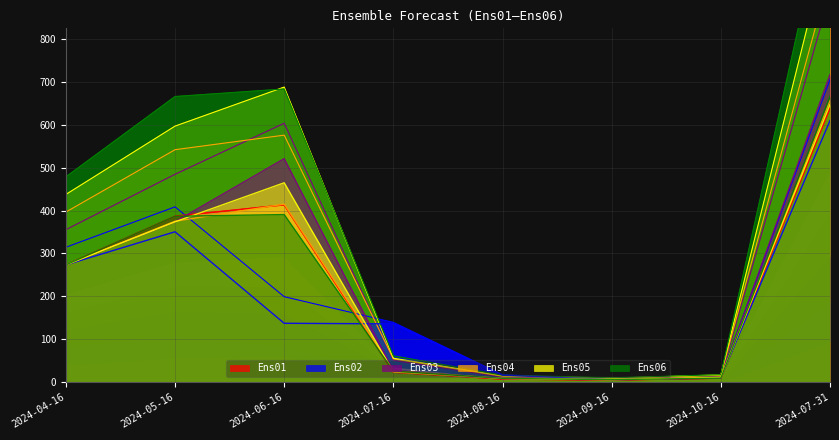

Reading left to right, list all the values displayed in this chart.

Ens01: 2024-04-16=273.5	2024-05-16=386.9	2024-06-16=413.3	2024-07-16=23.2	2024-08-16=7.2	2024-09-16=5.1	2024-10-16=9.3	2024-07-31=638.9
Ens02: 2024-04-16=273.5	2024-05-16=350.6	2024-06-16=137.3	2024-07-16=136.0	2024-08-16=16.5	2024-09-16=6.0	2024-10-16=11.0	2024-07-31=609.7
Ens03: 2024-04-16=273.5	2024-05-16=373.9	2024-06-16=520.9	2024-07-16=27.0	2024-08-16=8.3	2024-09-16=5.6	2024-10-16=9.6	2024-07-31=717.0
Ens04: 2024-04-16=273.5	2024-05-16=375.1	2024-06-16=415.0	2024-07-16=26.5	2024-08-16=9.0	2024-09-16=6.0	2024-10-16=12.0	2024-07-31=656.4
Ens05: 2024-04-16=273.5	2024-05-16=373.8	2024-06-16=464.7	2024-07-16=24.0	2024-08-16=9.0	2024-09-16=6.0	2024-10-16=10.9	2024-07-31=647.4
Ens06: 2024-04-16=273.5	2024-05-16=386.7	2024-06-16=390.7	2024-07-16=26.0	2024-08-16=9.0	2024-09-16=6.0	2024-10-16=9.6	2024-07-31=666.2